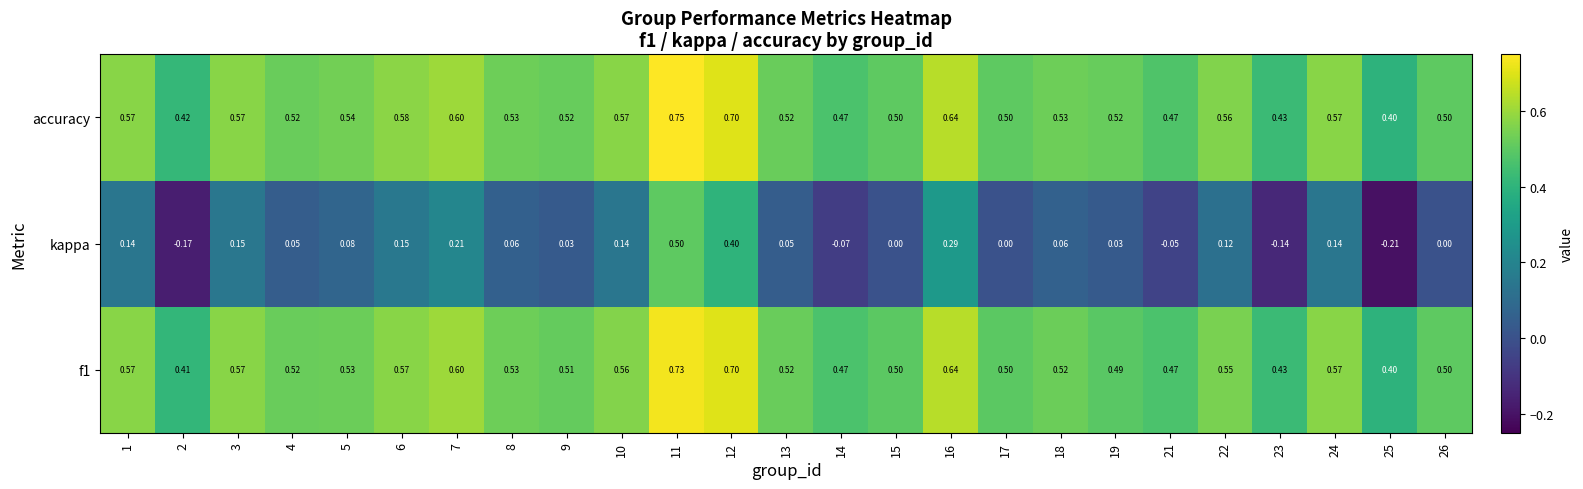

Which series has the largest range (max minus min)?

kappa